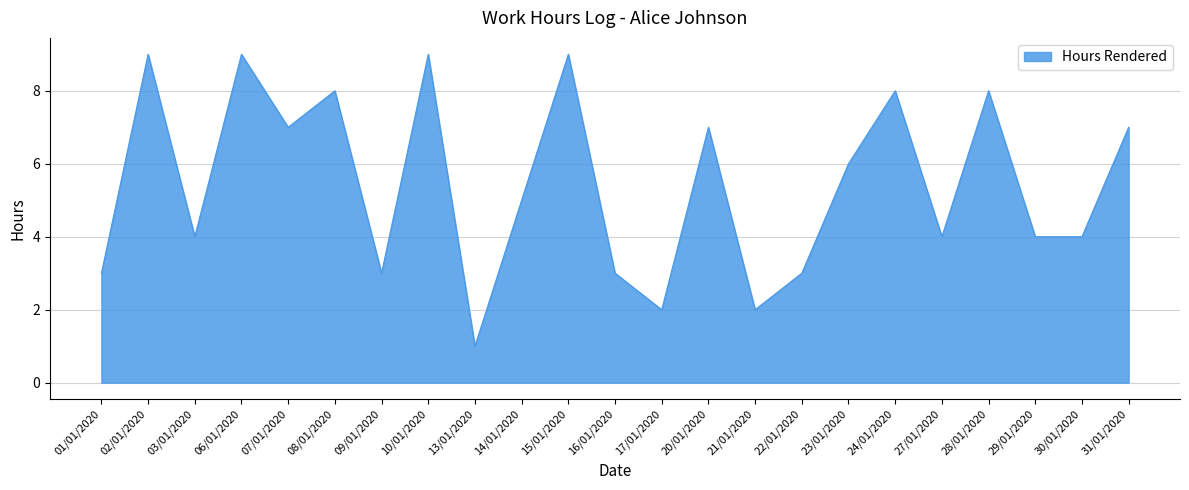

The chart shows a value of 5 at 14/01/2020. True or false?

True